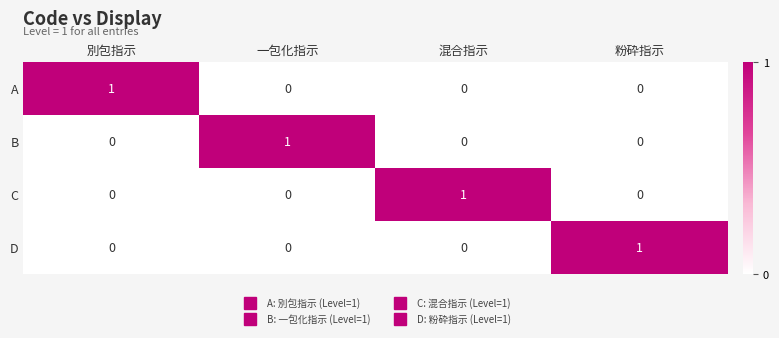

At how many categories does at least one series exceed 0?

4